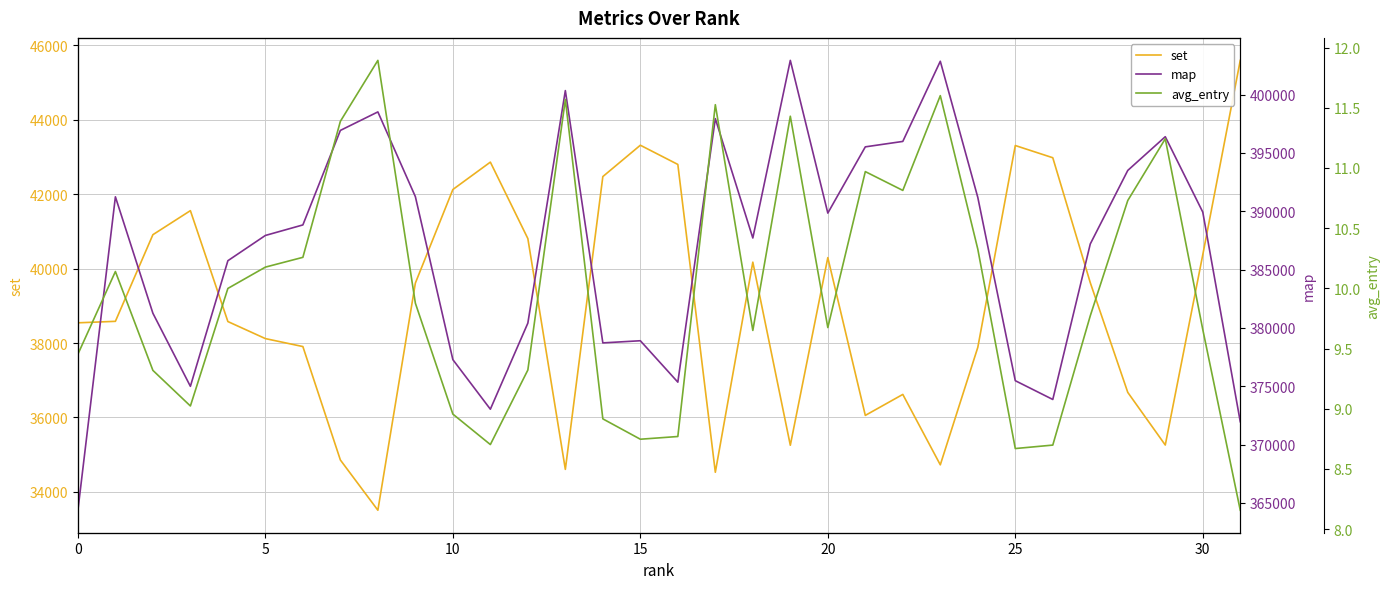

In set, how many points are higher than both neighbors (excluding endpoints)?

7